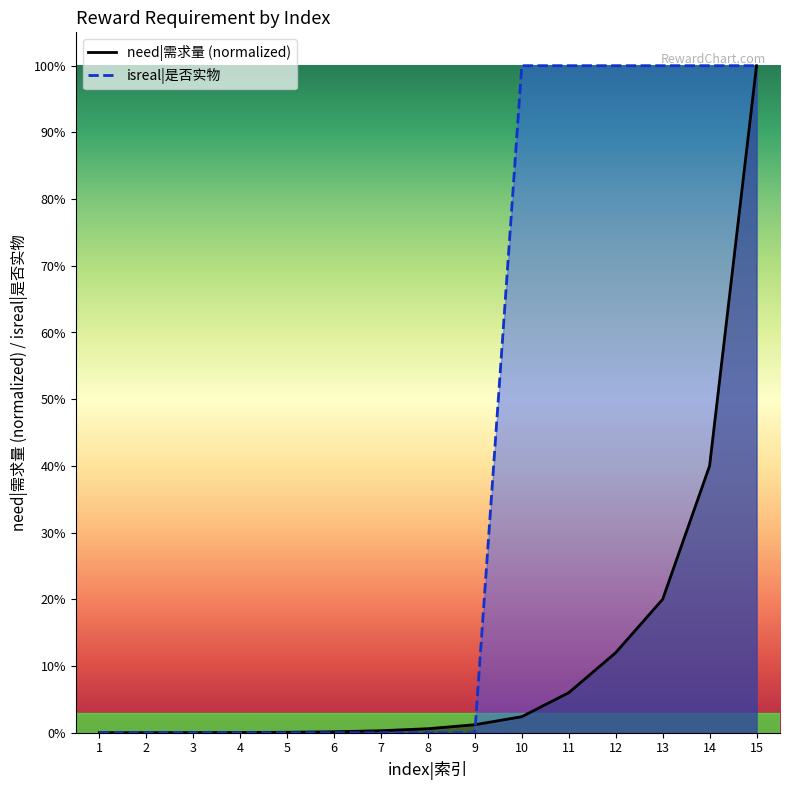

What is the difference between the maximum and minimum values in the isreal series?

1.0